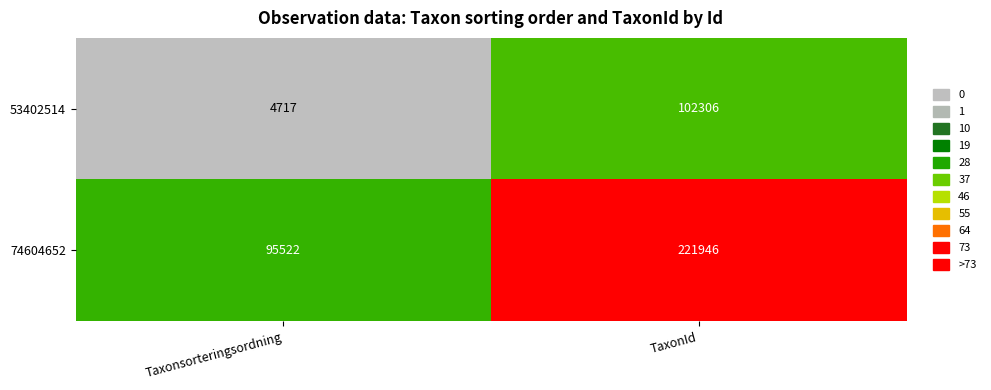

Which series has the largest range (max minus min)?

74604652